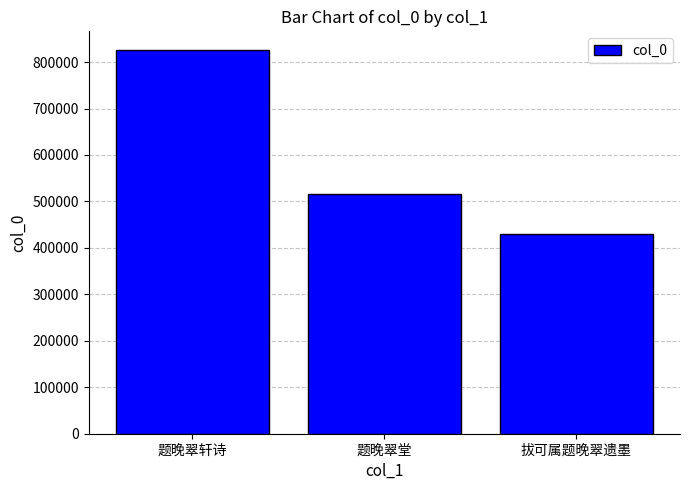

What is the label of the 1st bar from the left?

题晚翠轩诗